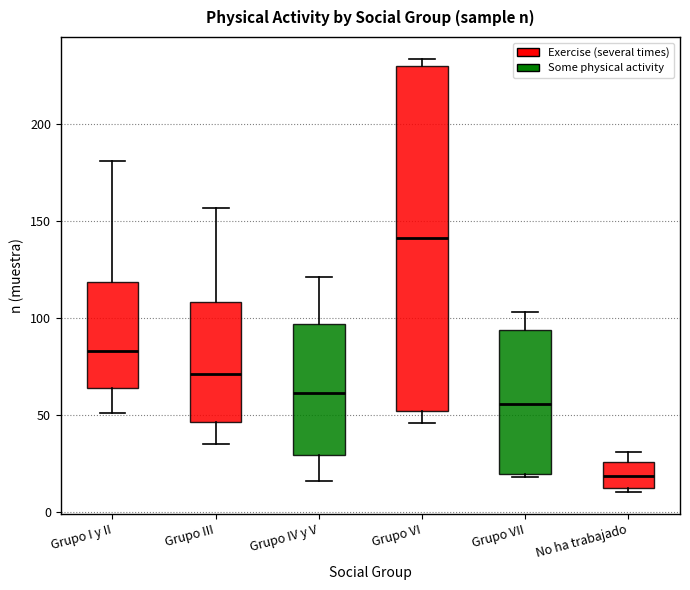

Comparing the boxes themselves (not the whiskers), which one is the tallest?

Grupo VI